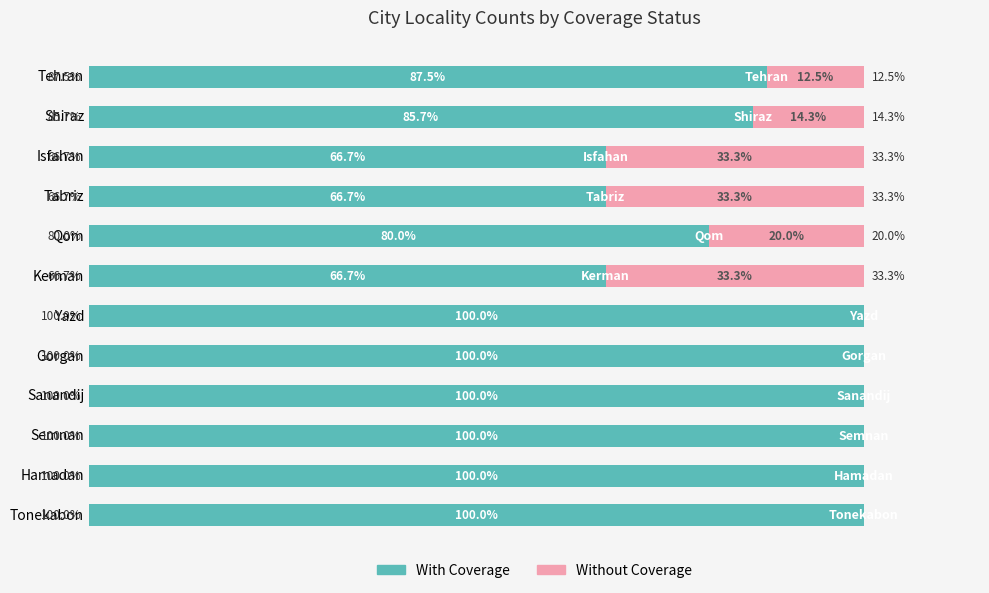

Where is With Coverage nearest to the value 83?

Shiraz